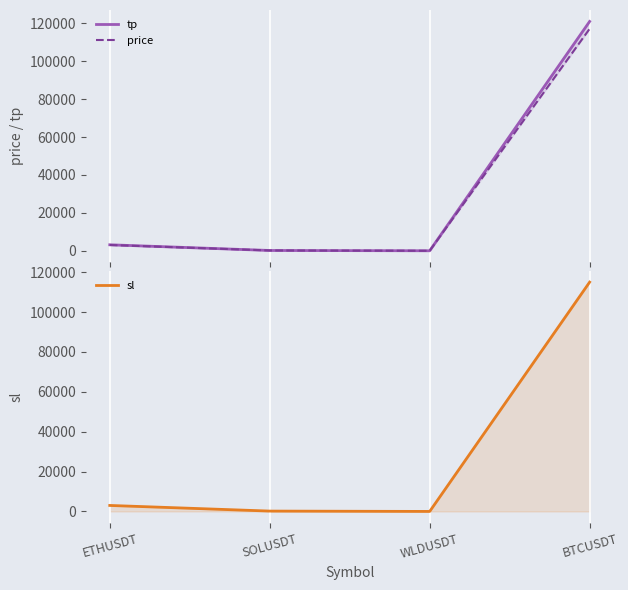

What is the value of the price point at the 4th from the left?

117149.5